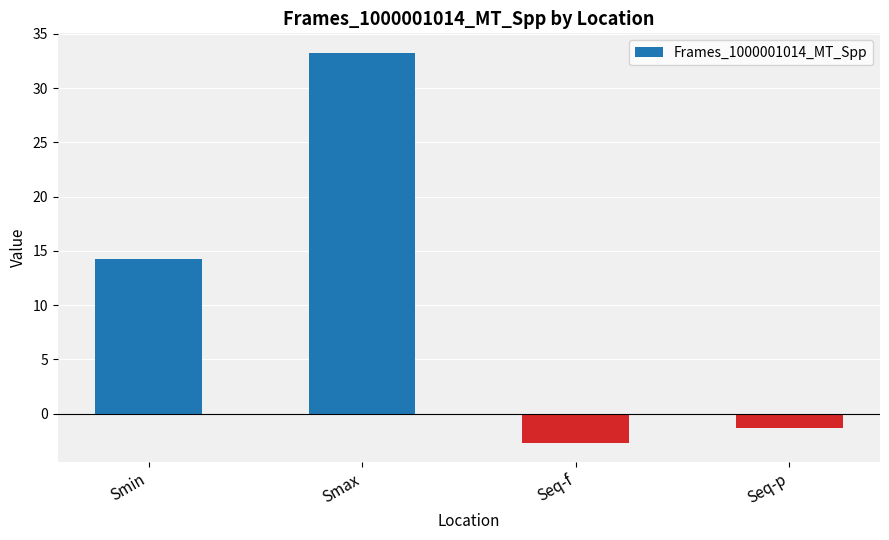

Rank the categories by value from highest to lowest.

Smax, Smin, Seq-p, Seq-f